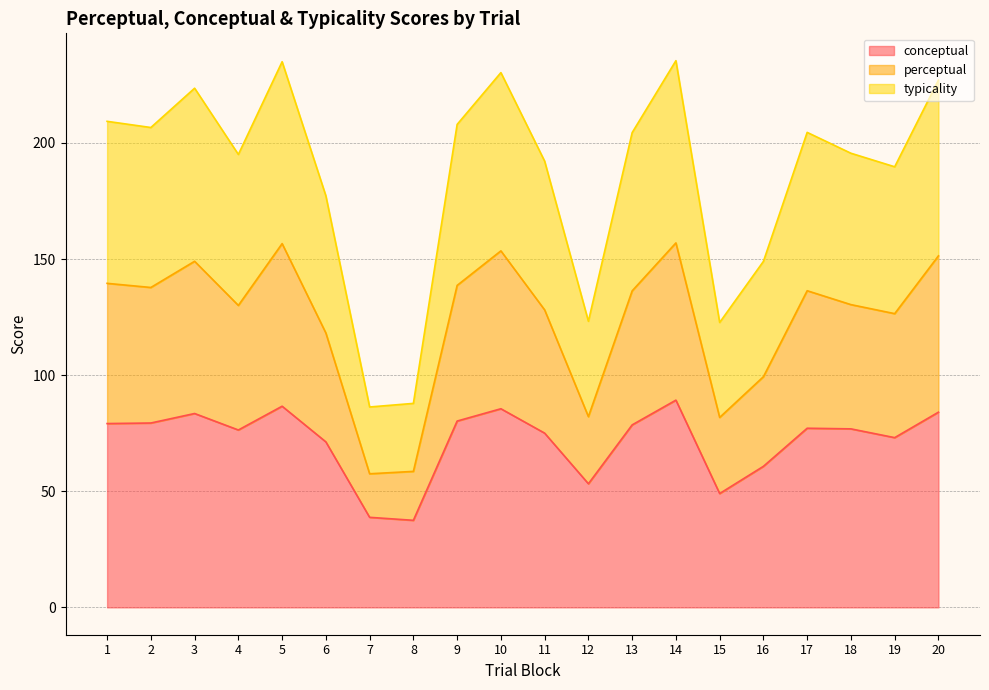

What is the total value across all series at 14?

235.4